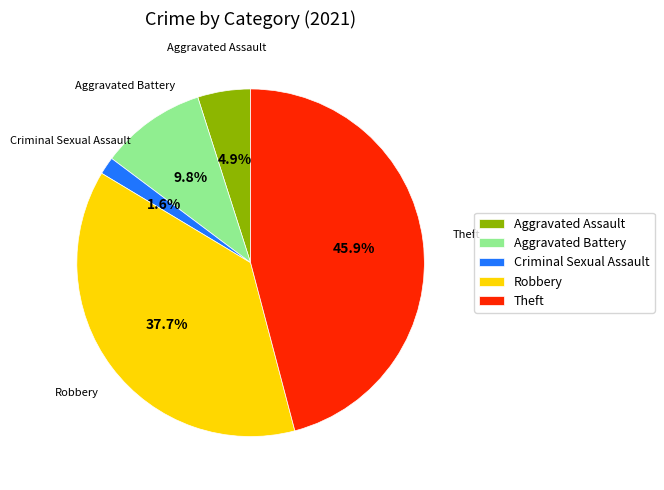

To the nearest percent, what portion does Criminal Sexual Assault represent?

2%